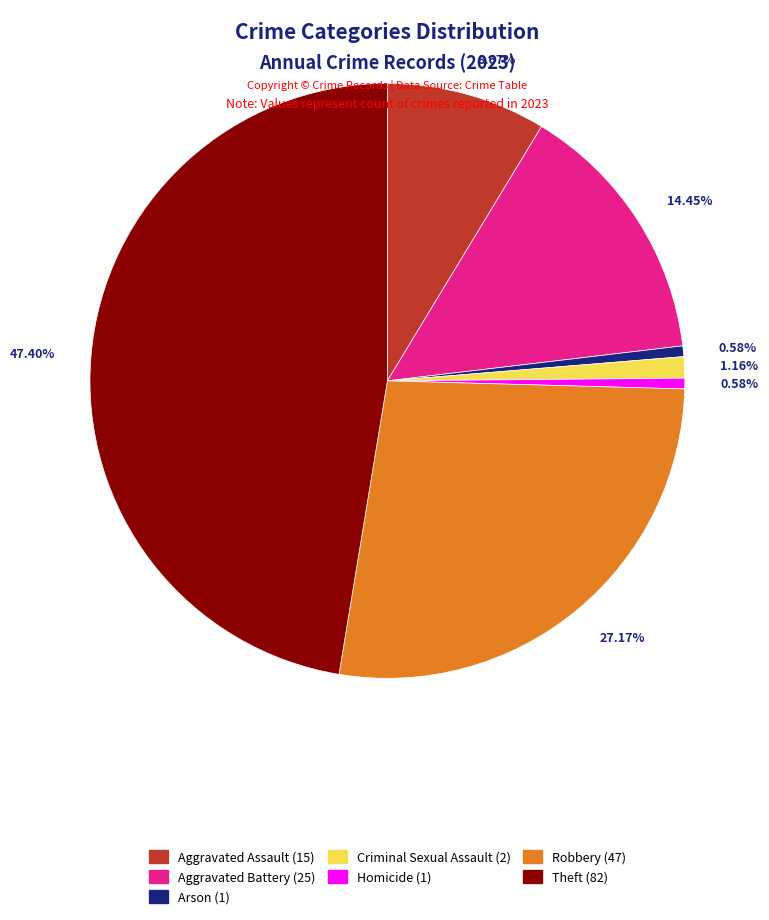

Which category has the biggest portion of the pie?

Theft